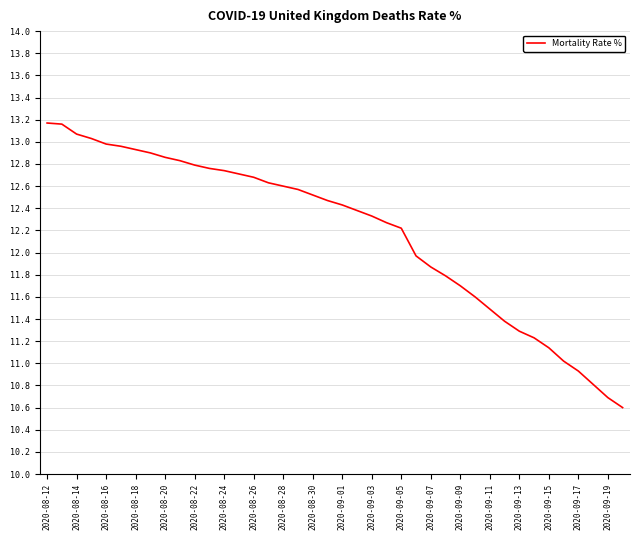

How many lines are shown in the chart?

1